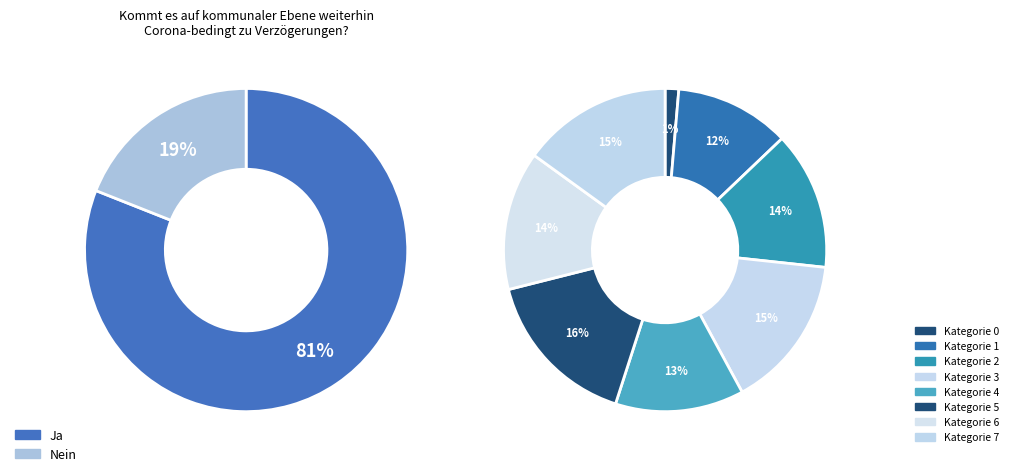

How many segments does this pie chart have?

8